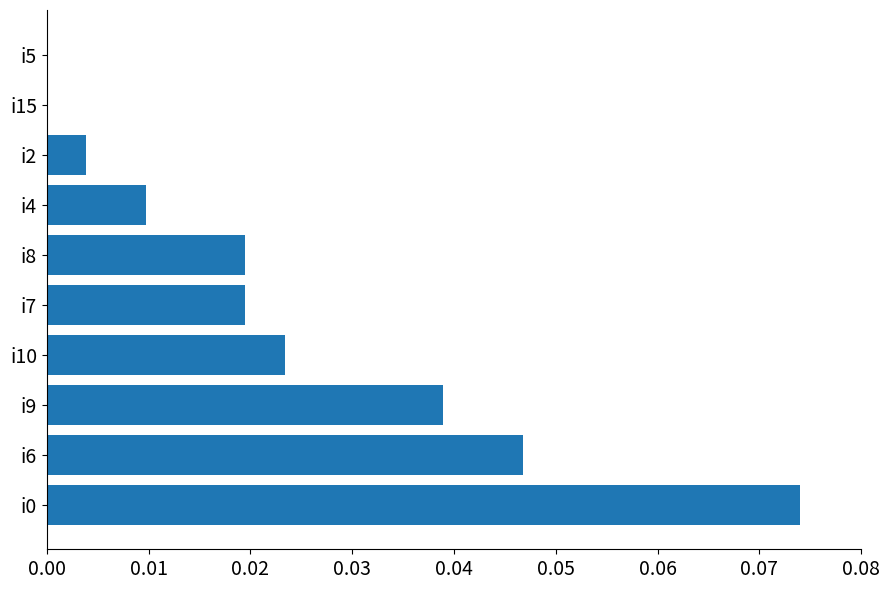

Which has a higher value, i7 or i5?

i7